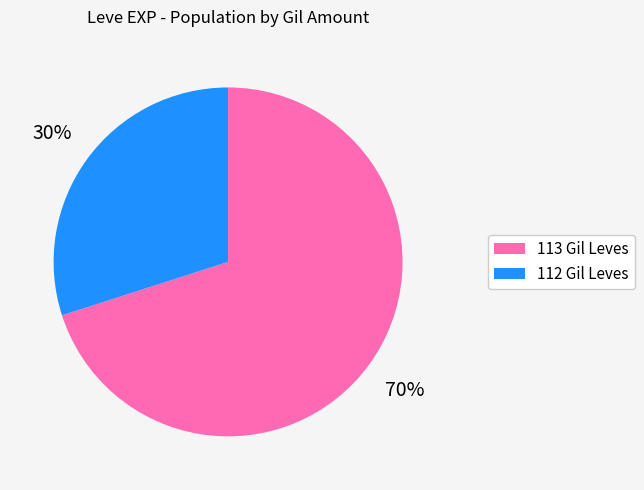

To the nearest percent, what is the average slice percentage?

50%